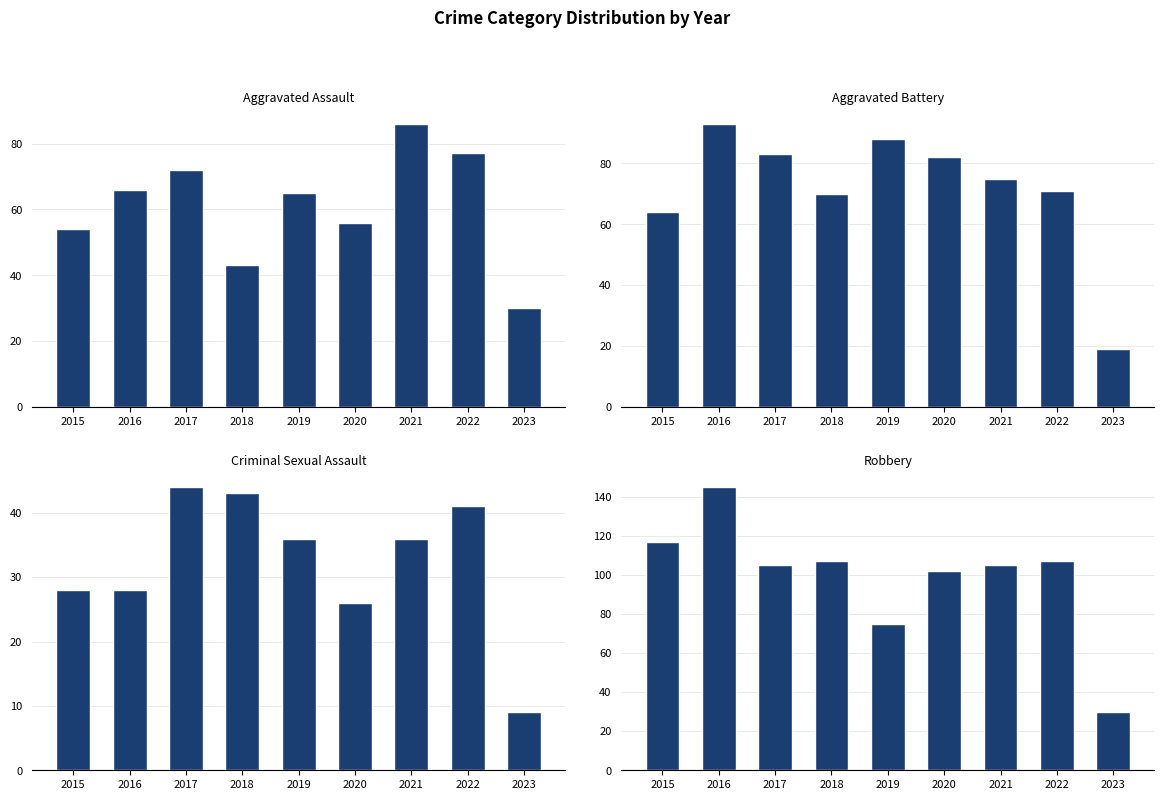

At how many categories does at least one series exceed 101?

7